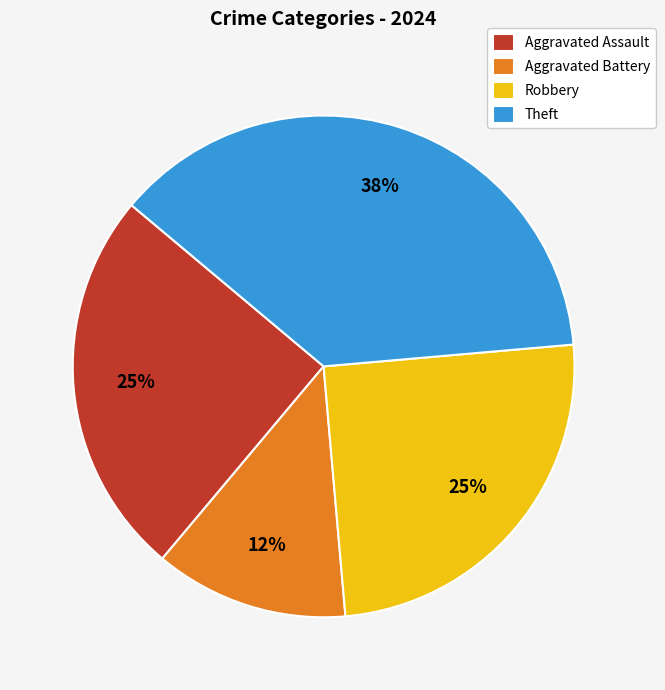

Count the number of slices in the pie.

4